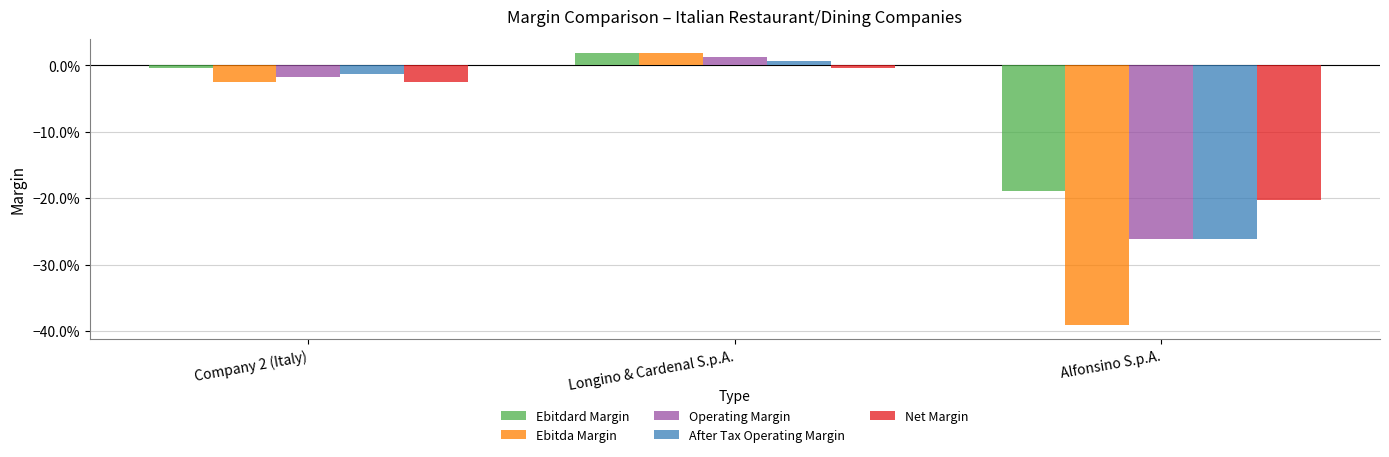

What are all the series names shown in the legend?

Ebitdard Margin, Ebitda Margin, Operating Margin, After Tax Operating Margin, Net Margin